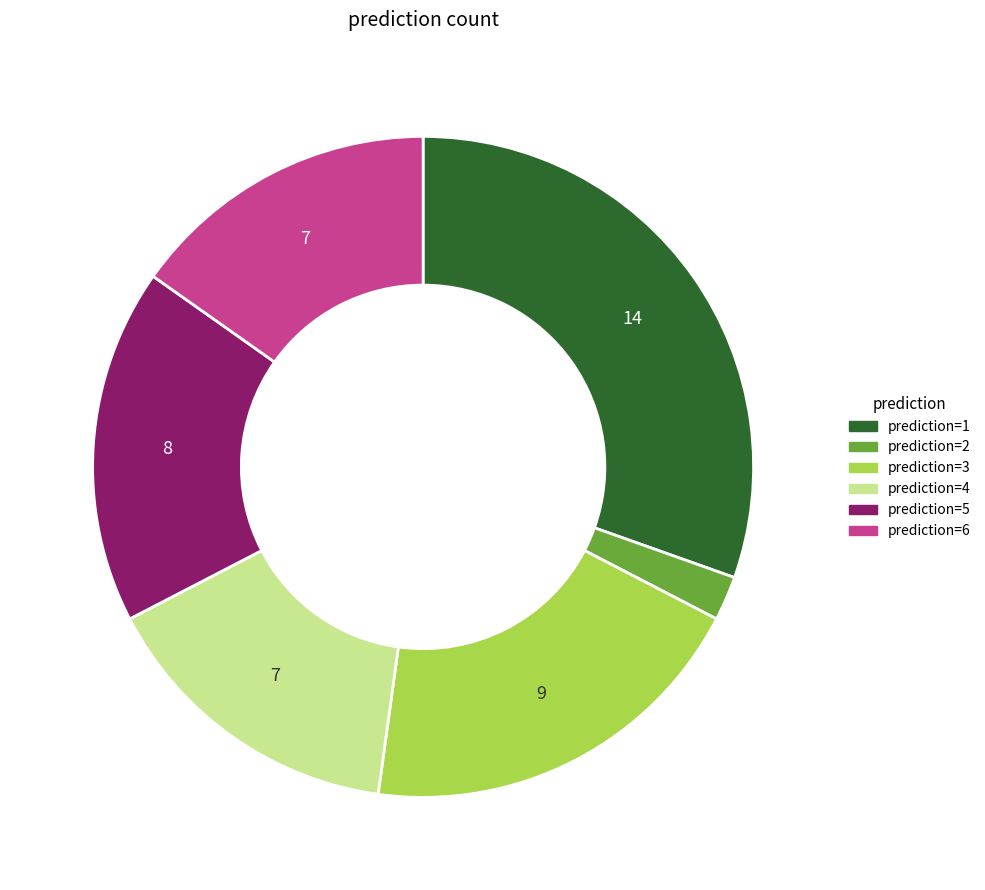

Is there a majority slice in this chart?

No